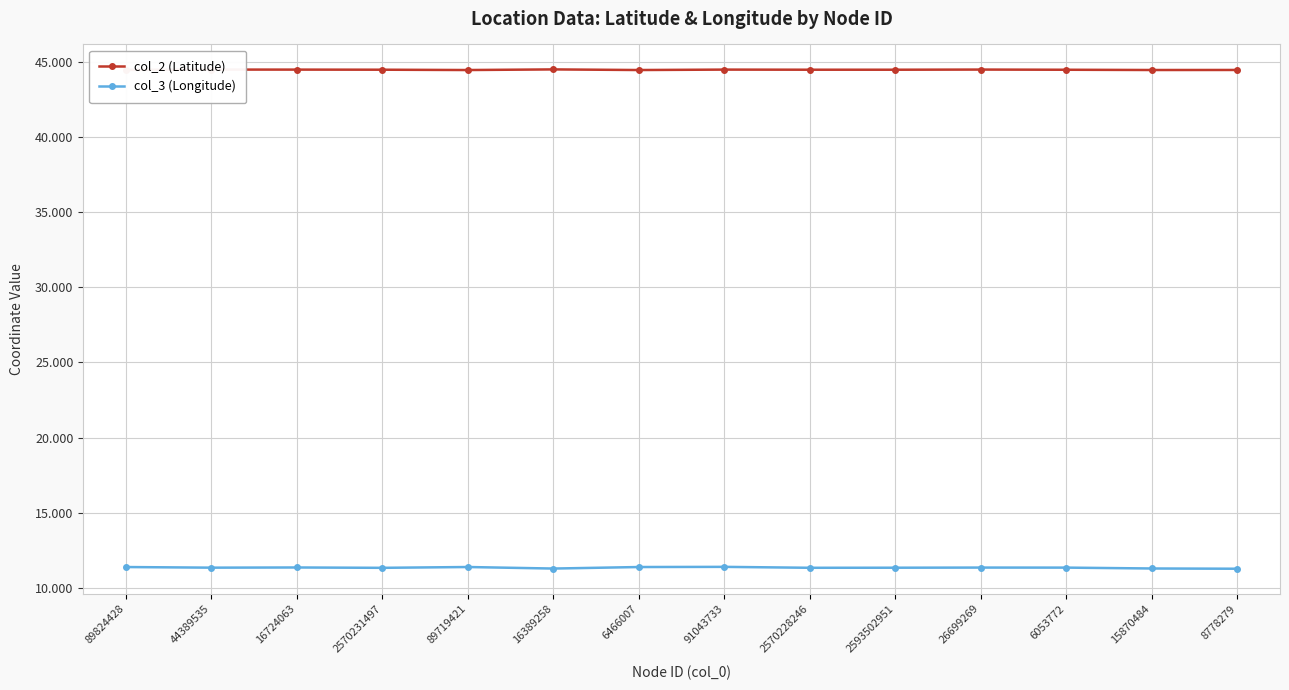

The value of col_3 (Longitude) at 15870484 is 11.3. True or false?

True